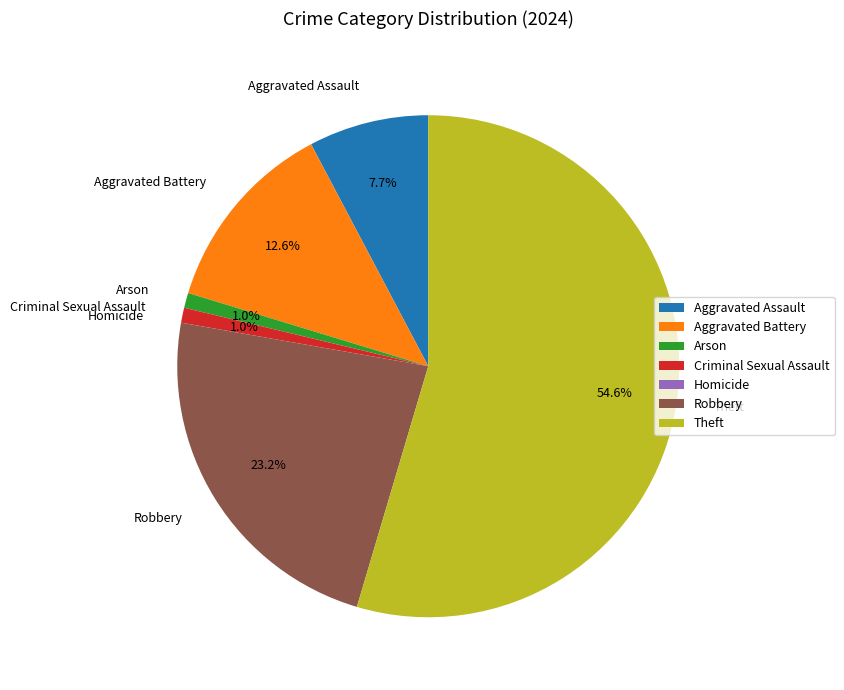

Which slice is the largest?

Theft